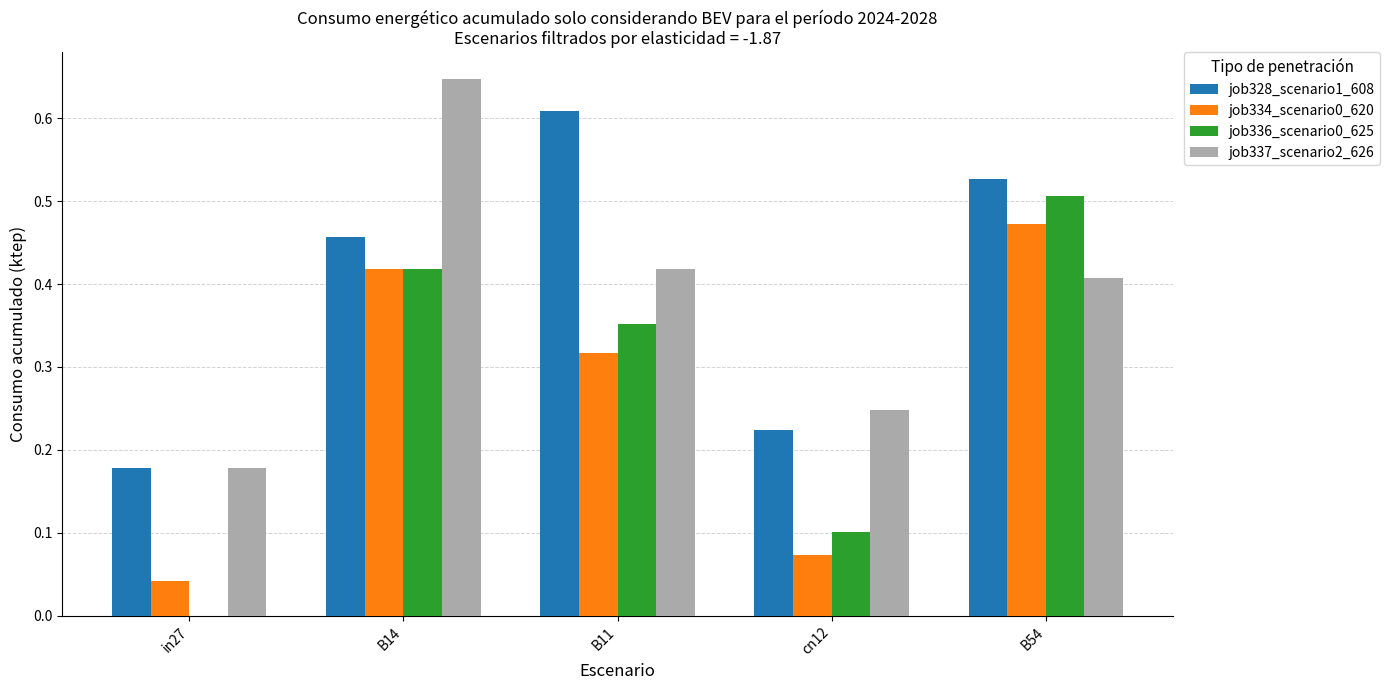

What is the sum of the job328_scenario1_608 values at B11 and in27?

0.8